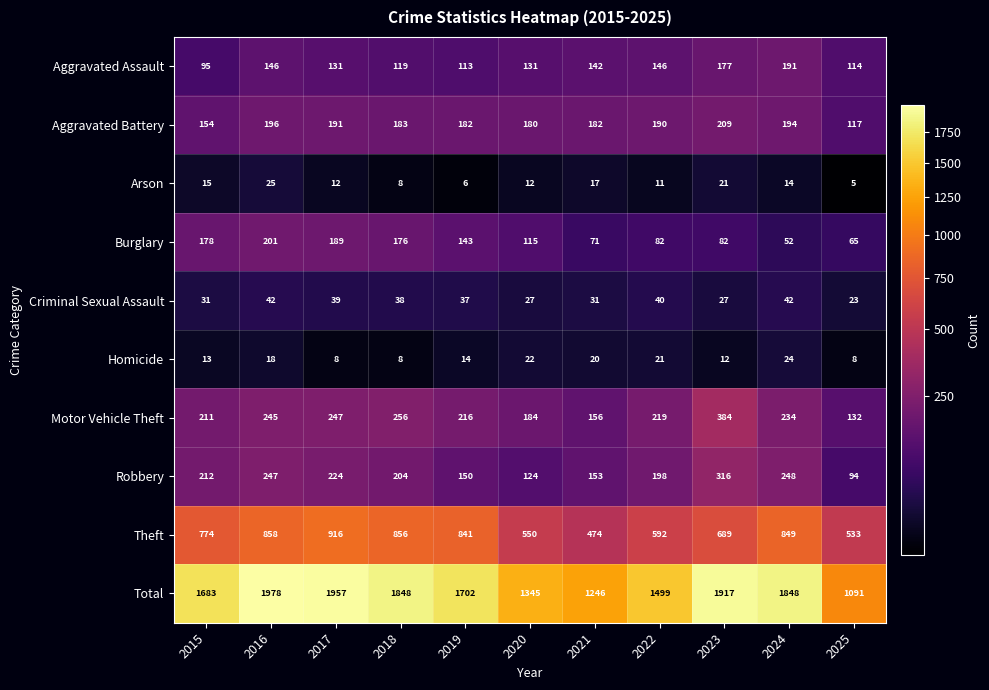

Which series changed the most between 2017 and 2021?

Total